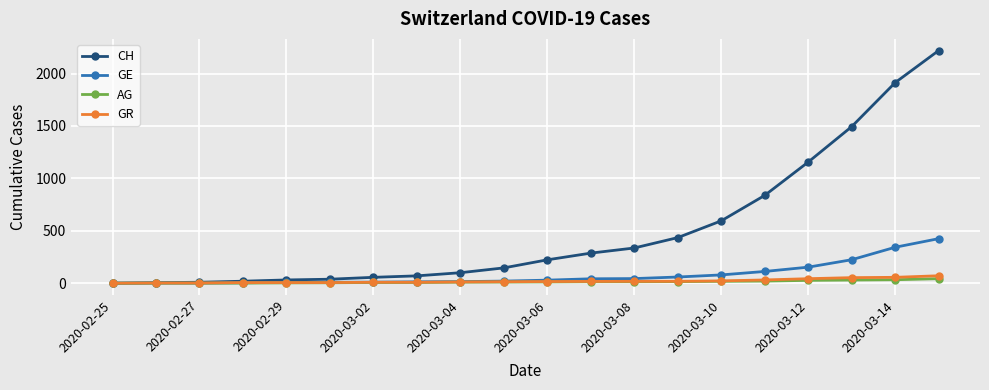

What is the sum of all AG values?

271